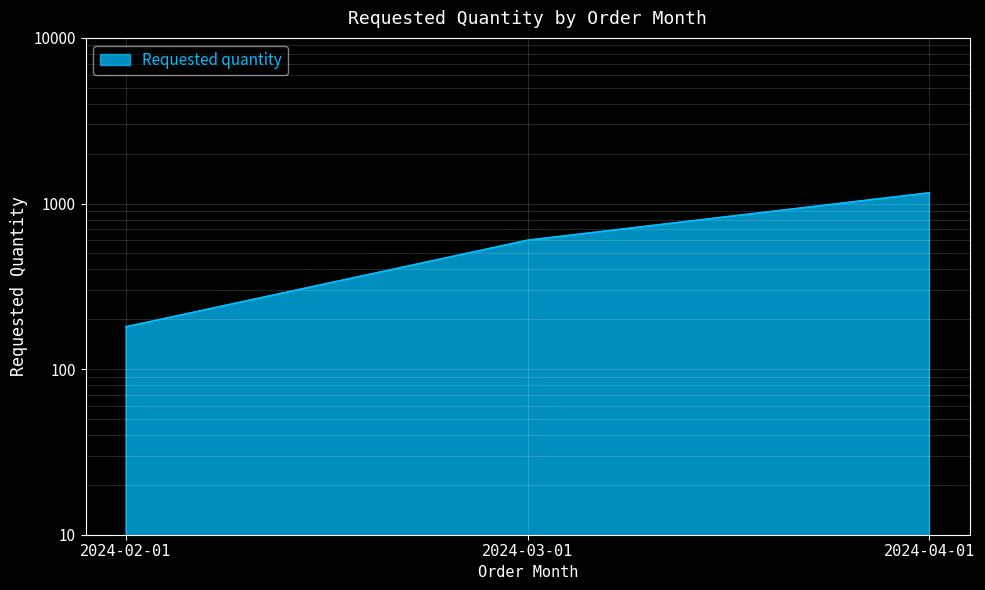

What is the minimum value shown in the chart?

180